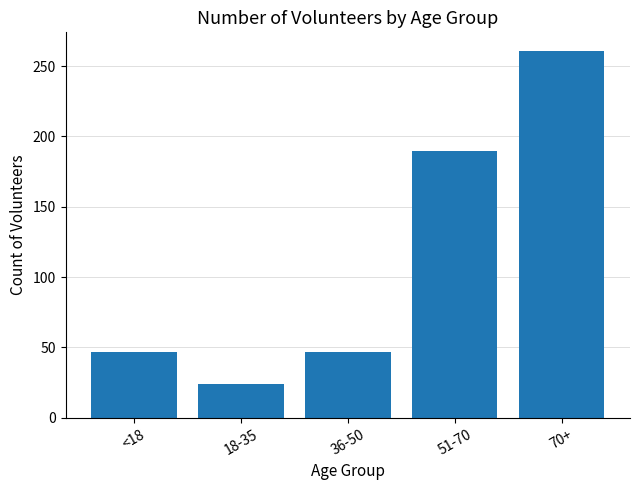

Where is the data nearest to the value 142?

51-70